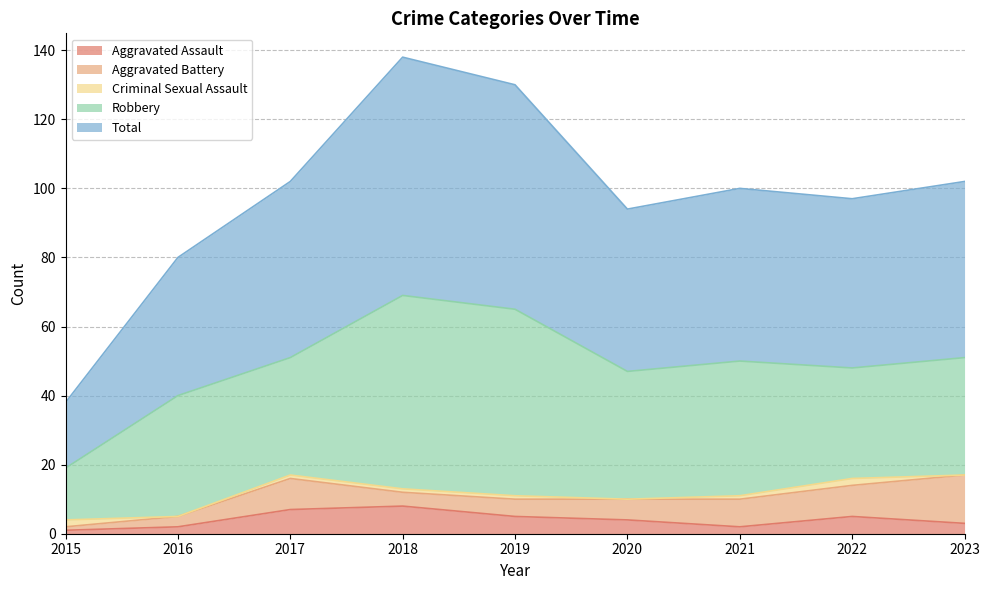

What is the difference between the Aggravated Battery values at 2021 and 2015?

7